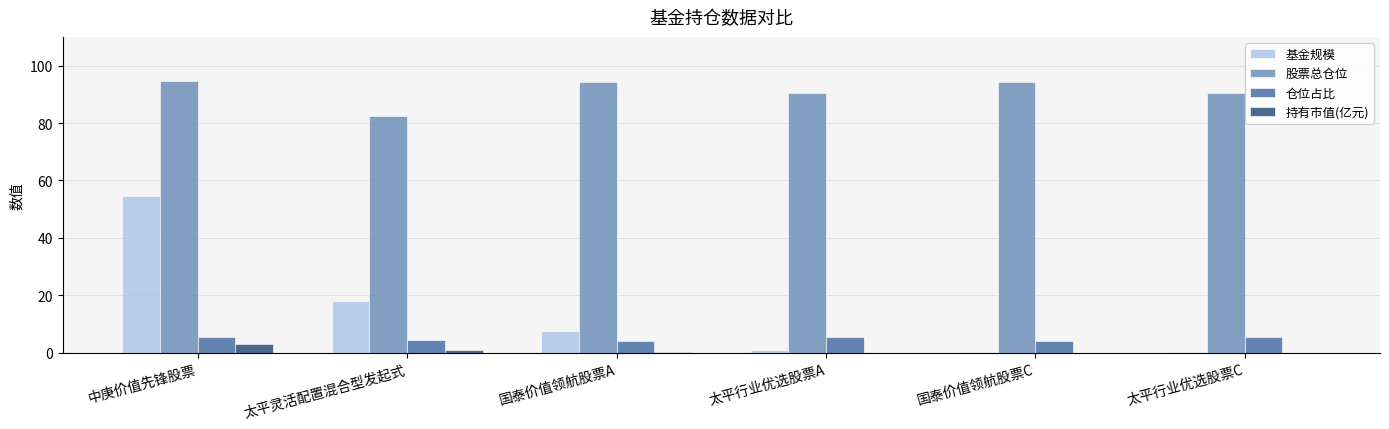

Is the value of 股票总仓位 at 太平灵活配置混合型发起式 greater than the value of 持有市值(亿元) at 中庚价值先锋股票?

Yes